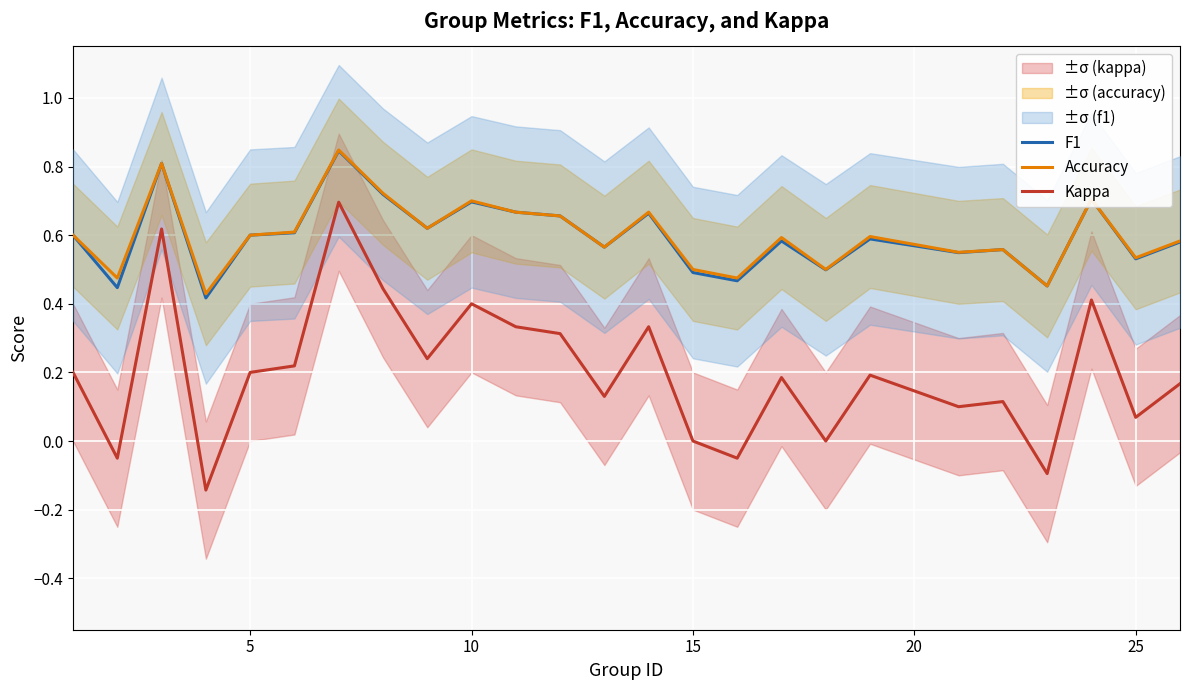

True or false: Accuracy and Kappa intersect in this chart.

False